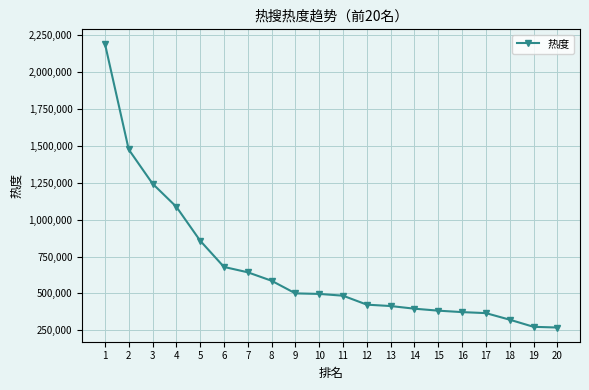

The value at 20 is 450628. True or false?

False